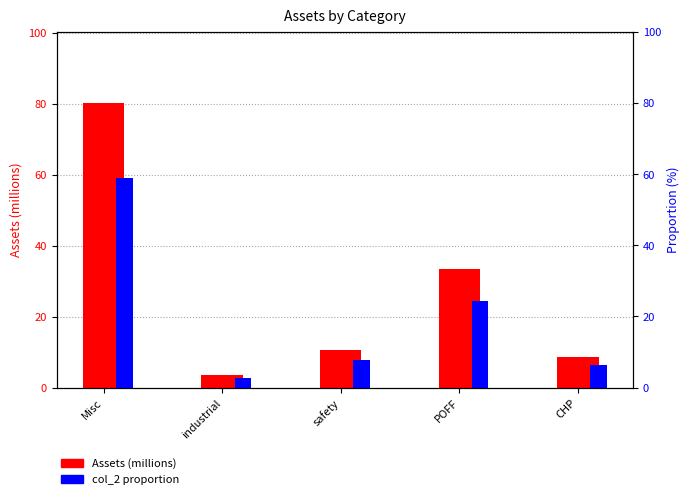

What is the value of the Assets (millions) bar at the 4th from the left?

33.3